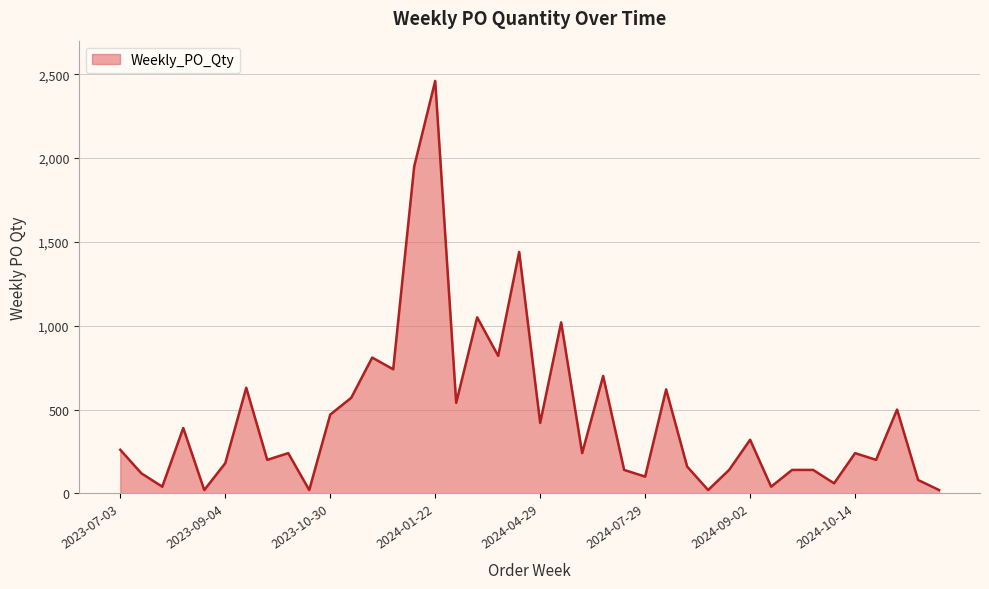

What is the difference between the maximum and minimum values?

2440